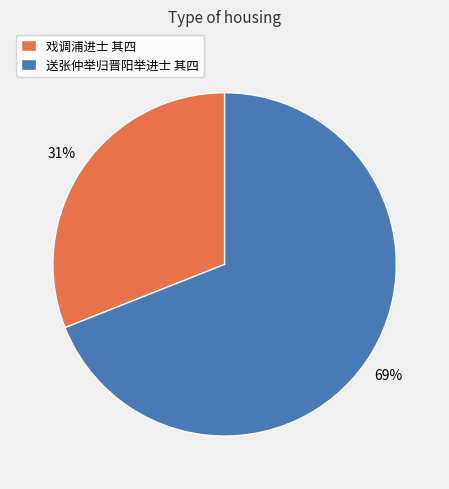

Count the number of slices in the pie.

2